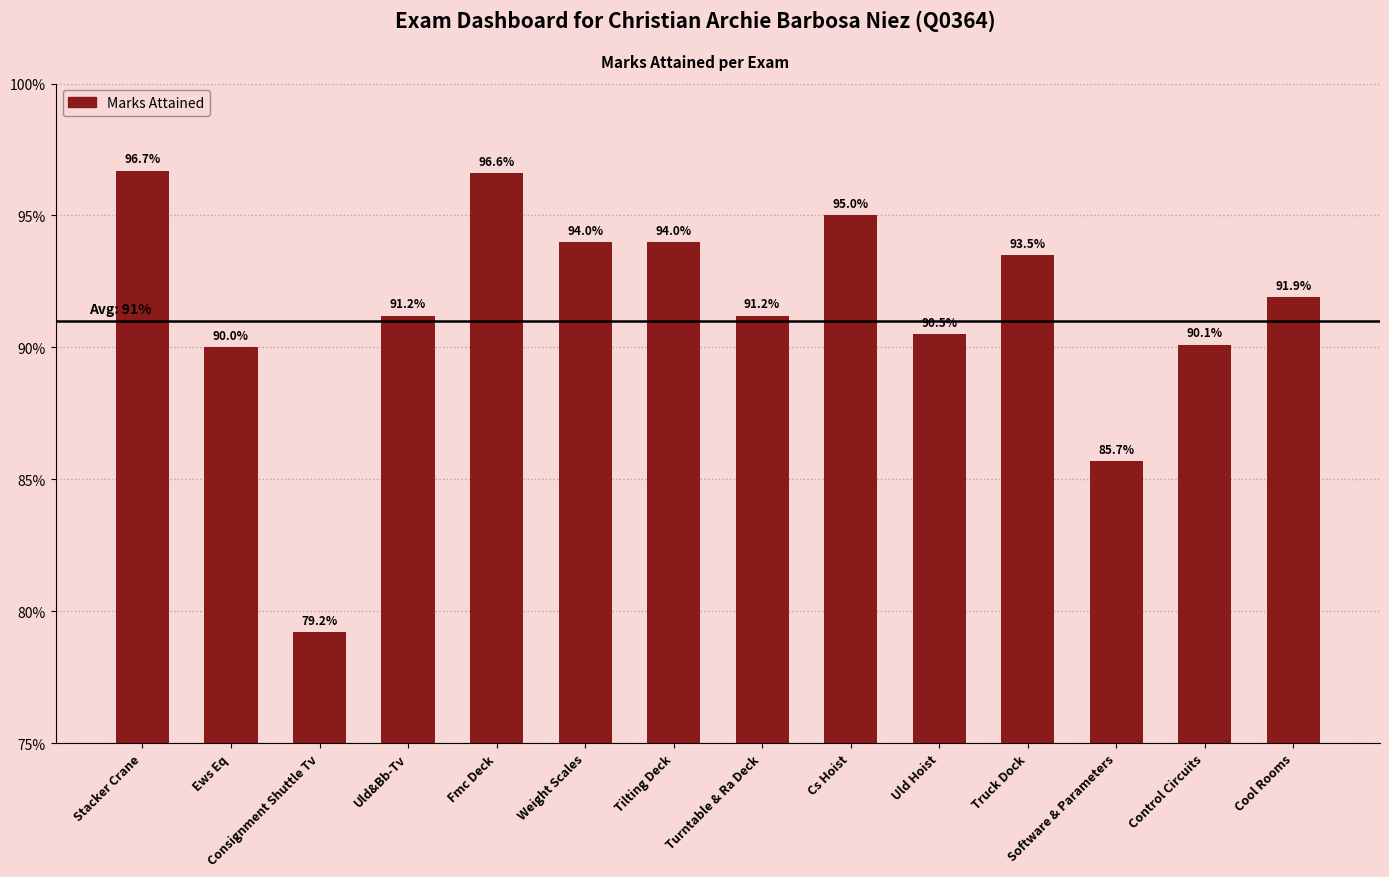

Does the chart contain any negative values?

No